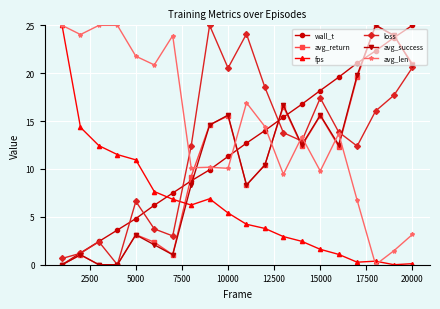

What is the difference between the maximum and minimum values in the avg_len series?

25.0